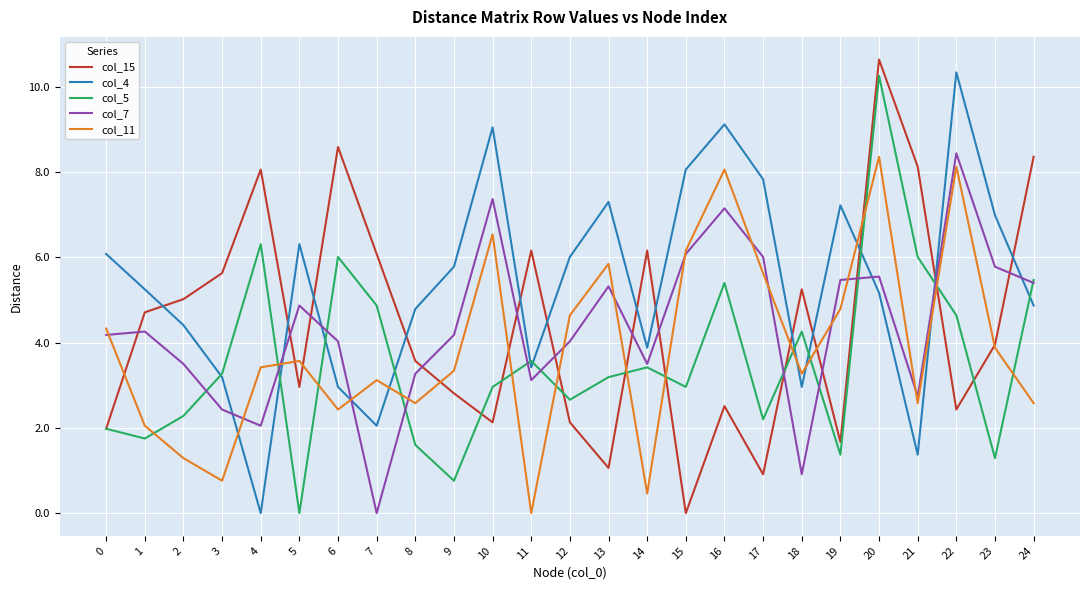

Rank the series at 16 from lowest to highest value.

col_15, col_5, col_7, col_11, col_4